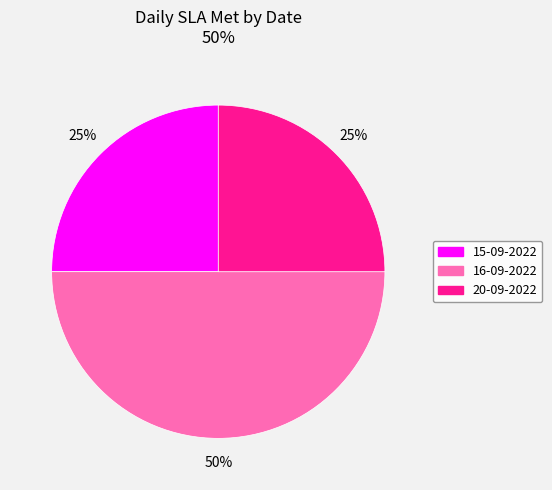

To the nearest percent, what is the difference between the largest and smallest slice percentages?

25%